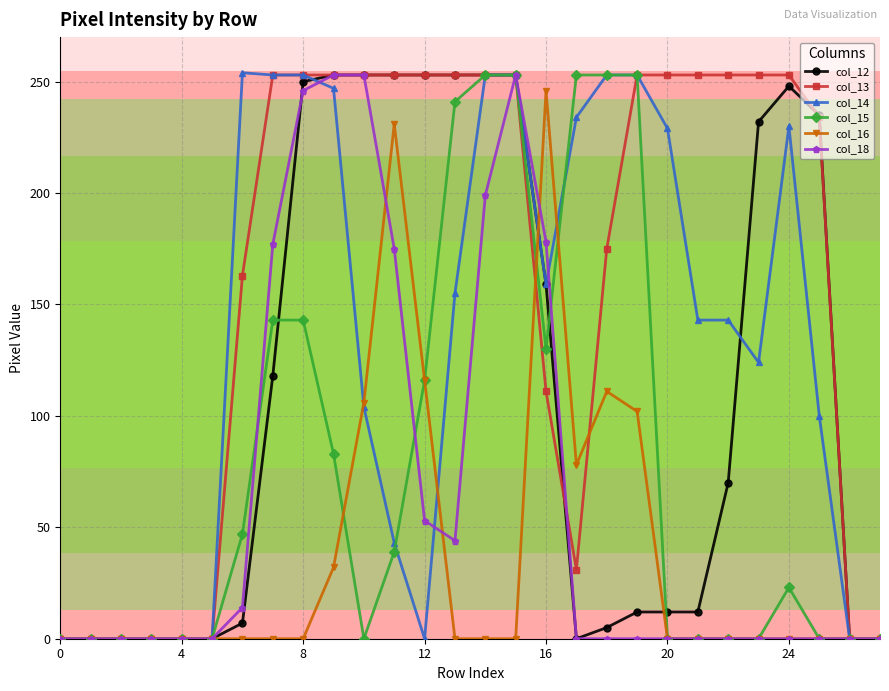

Which series has the largest total across all categories?

col_13